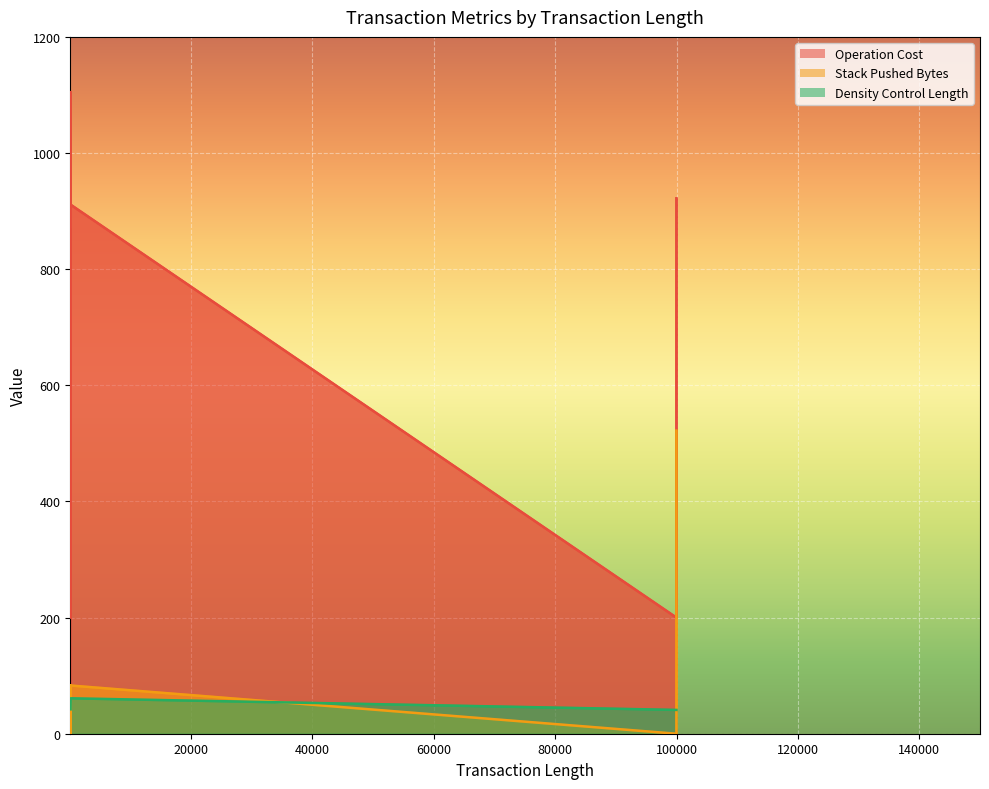

True or false: Operation Cost has more than 2 interior local peaks.

True